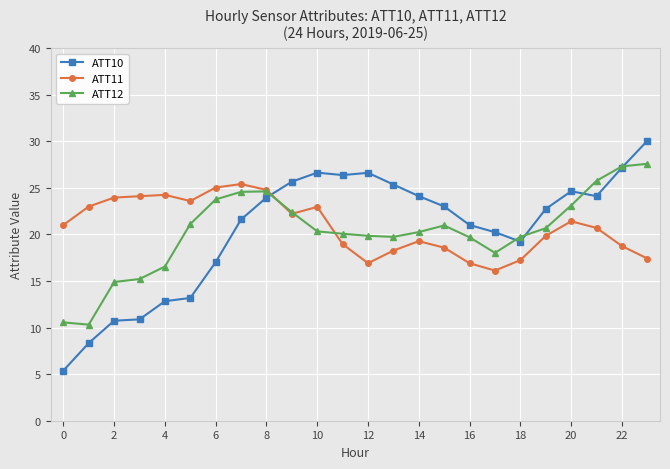

What is the value of the ATT11 point at the 23rd from the left?

18.7